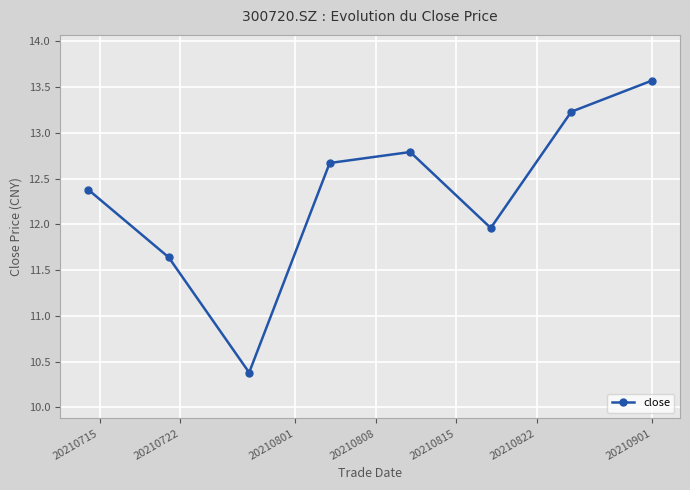

What is the greatest value displayed?

13.6